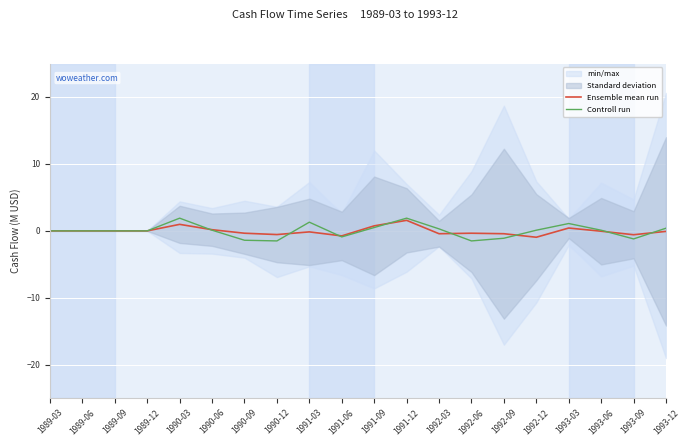

At 1989-12, list the series in order from smallest to largest.

Ensemble mean run, Controll run